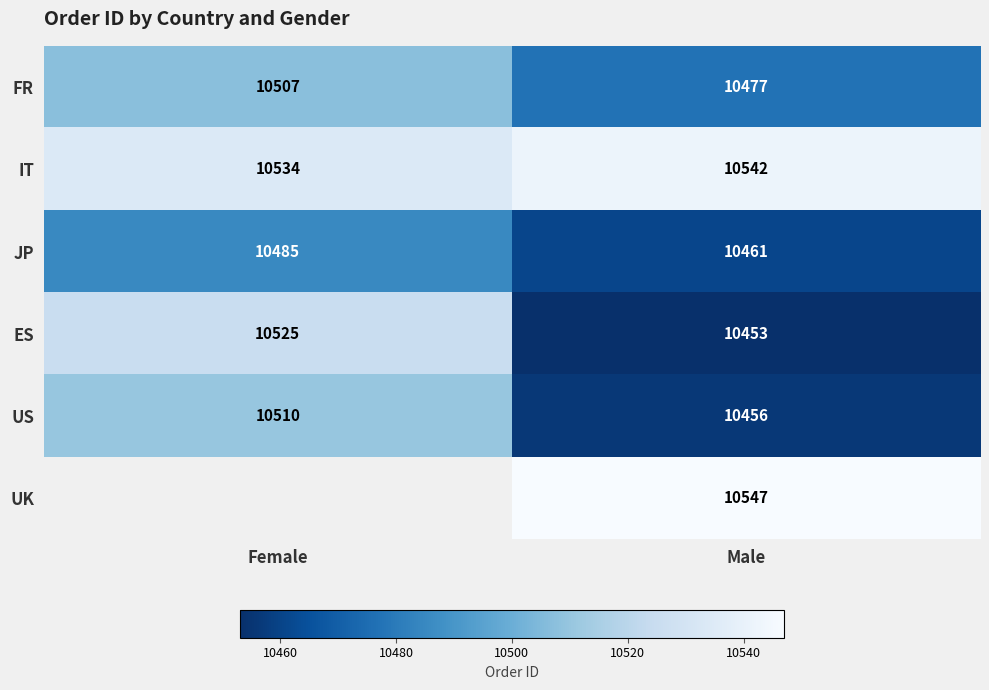

What is the difference between the maximum and minimum values in the FR series?

30